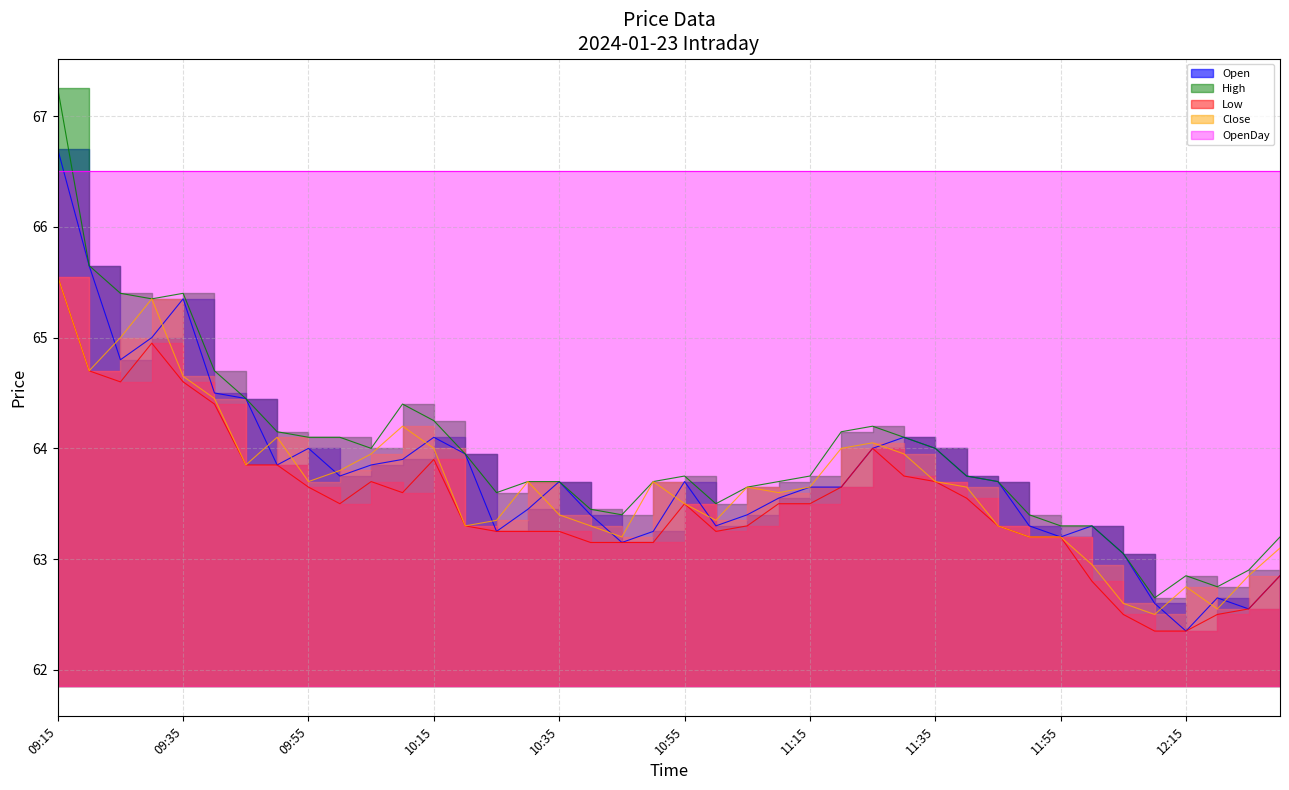

What is the difference between the High values at 09:40 and 10:00?

0.6